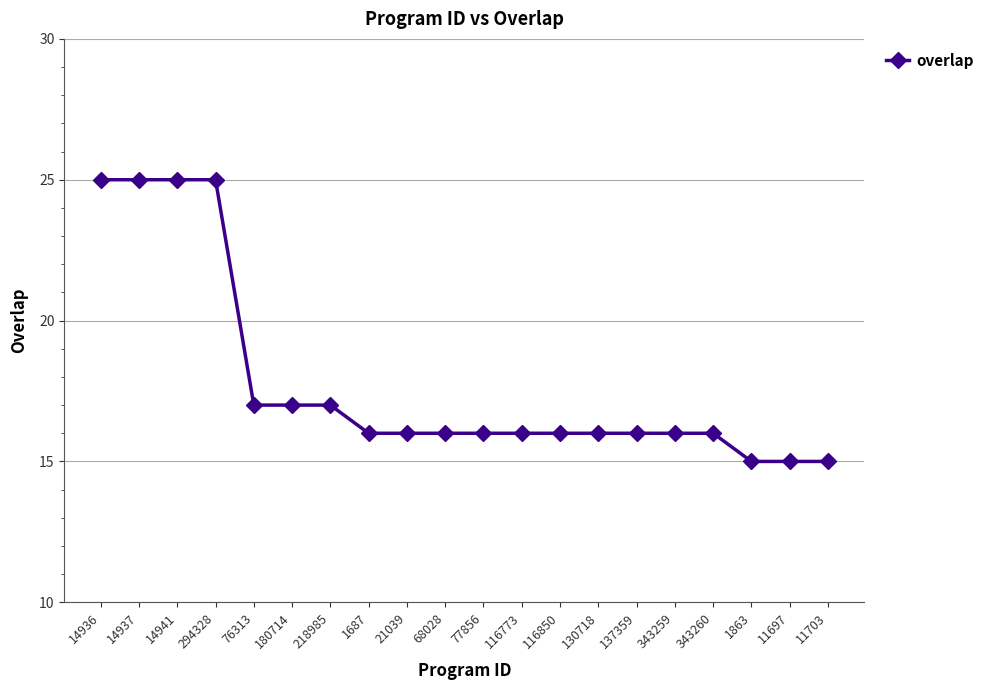

What is the change in value from 294328 to 180714?

-8